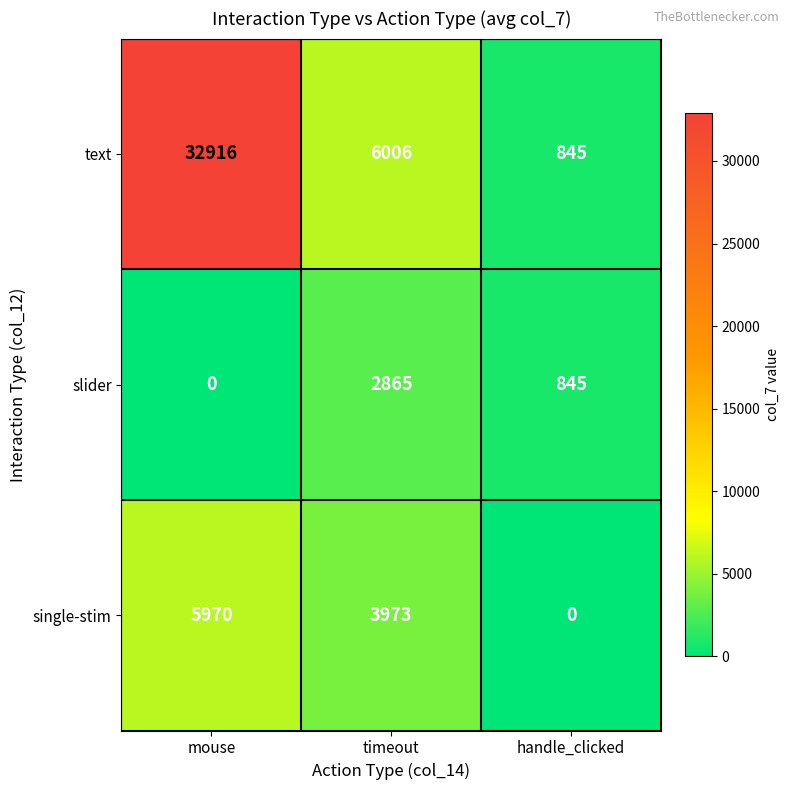

Which series has the largest range (max minus min)?

text